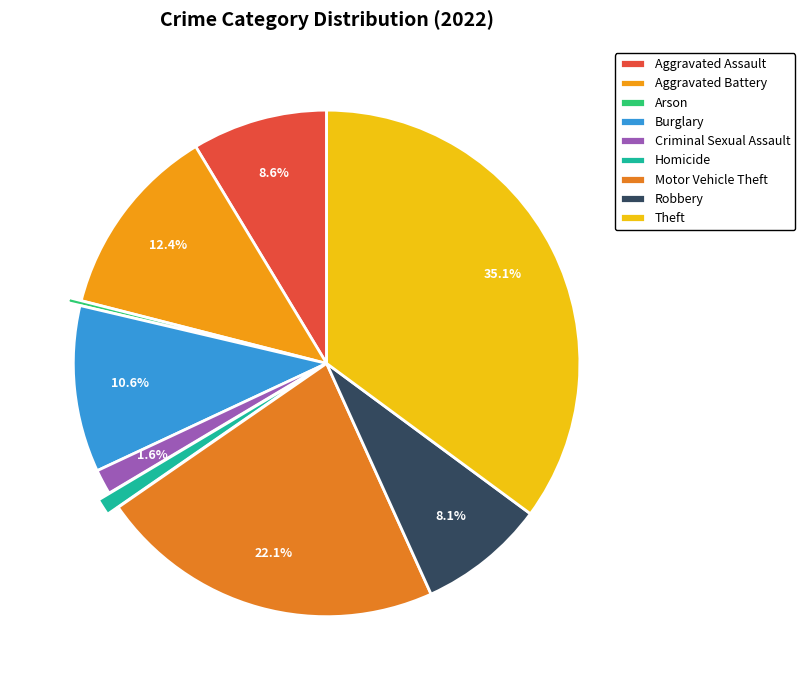

The Aggravated Battery slice represents 12% of the pie. True or false?

True